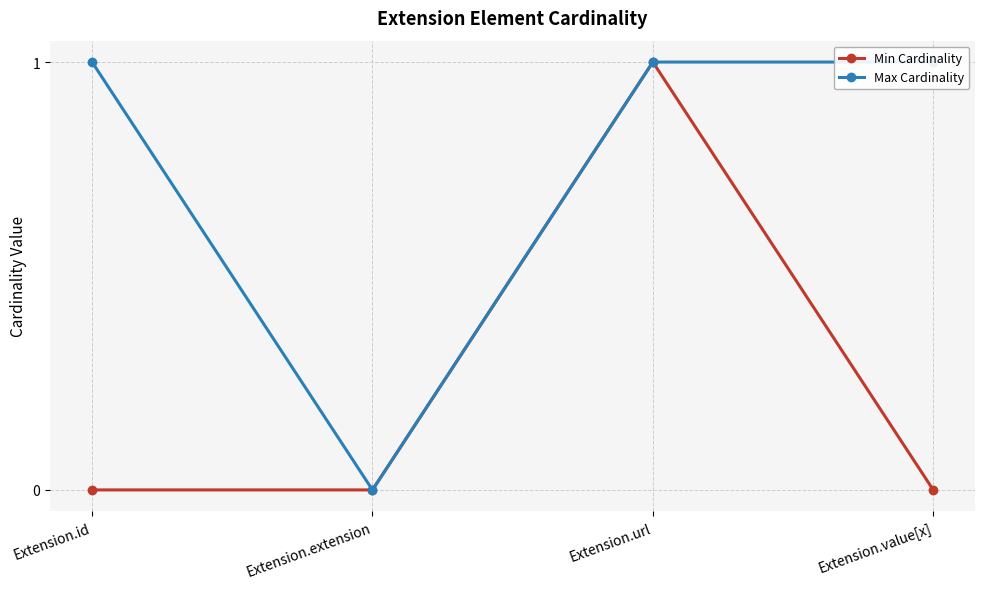

What is the sum of the Max Cardinality values at Extension.url and Extension.extension?

1